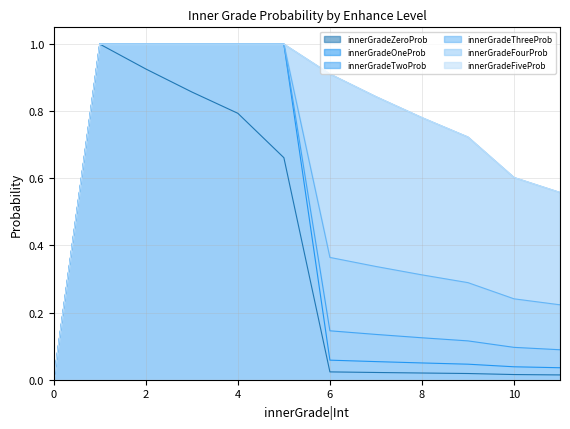

What are all the series names shown in the legend?

innerGradeZeroProb, innerGradeOneProb, innerGradeTwoProb, innerGradeThreeProb, innerGradeFourProb, innerGradeFiveProb